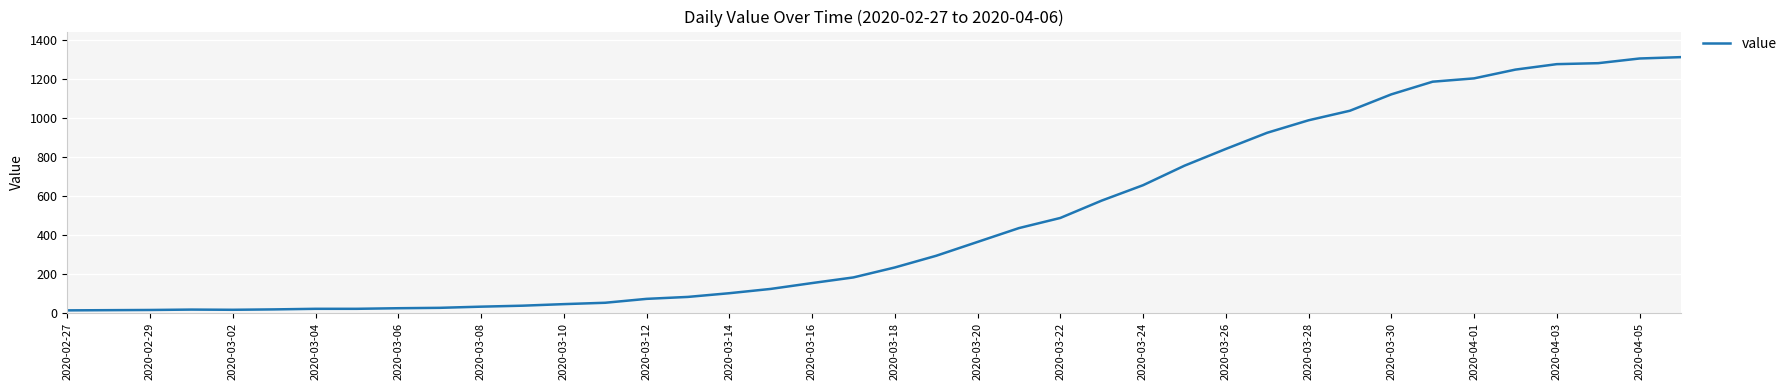

What is the minimum value shown in the chart?

13